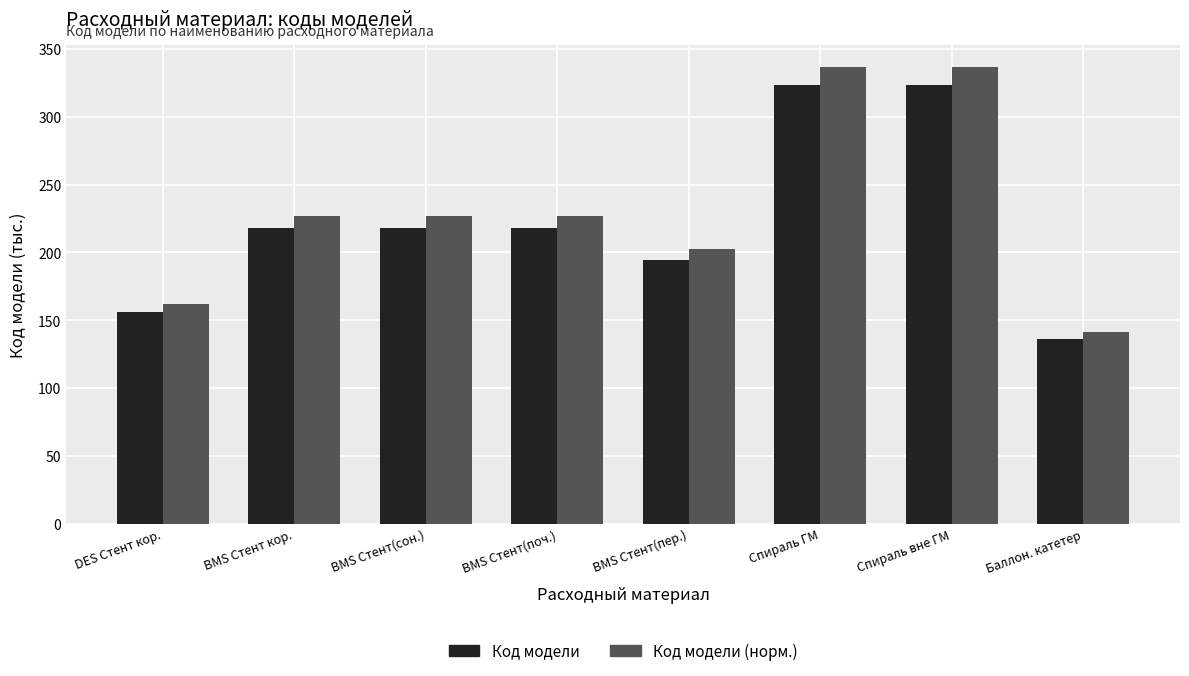

What position from the left is BMS Стент(сон.)?

3